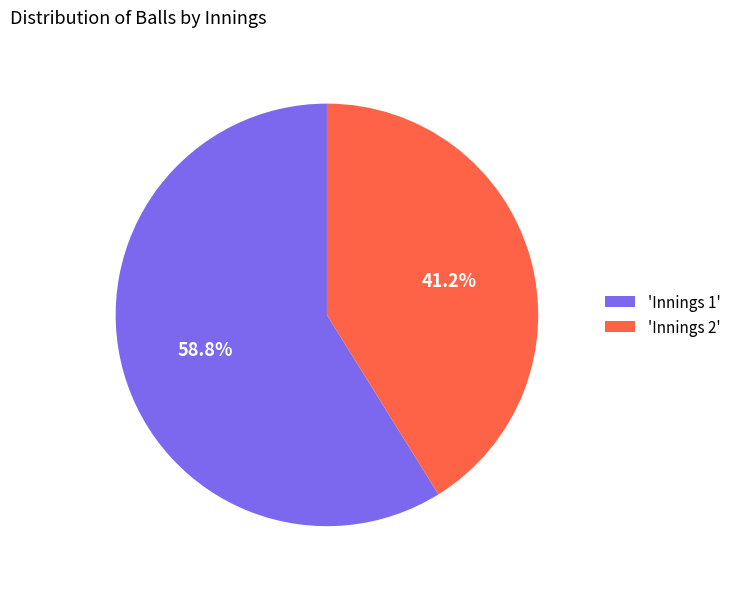

Do 'Innings 2' and 'Innings 1' together represent more than half of the pie?

Yes